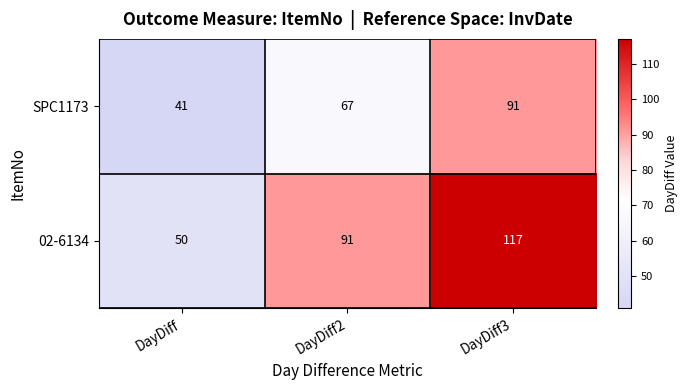

What is the minimum value shown in the chart?

41